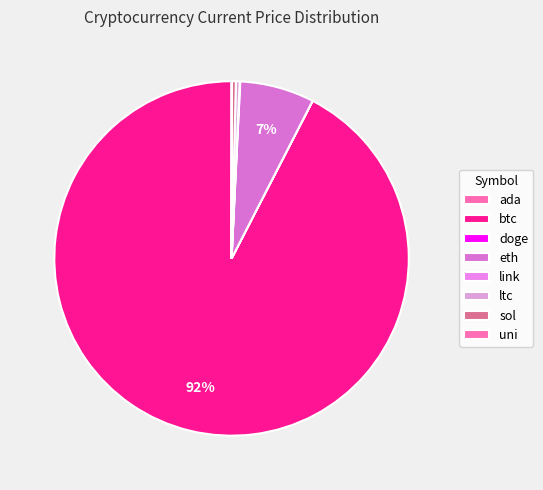

True or false: btc accounts for 92% of the total.

True